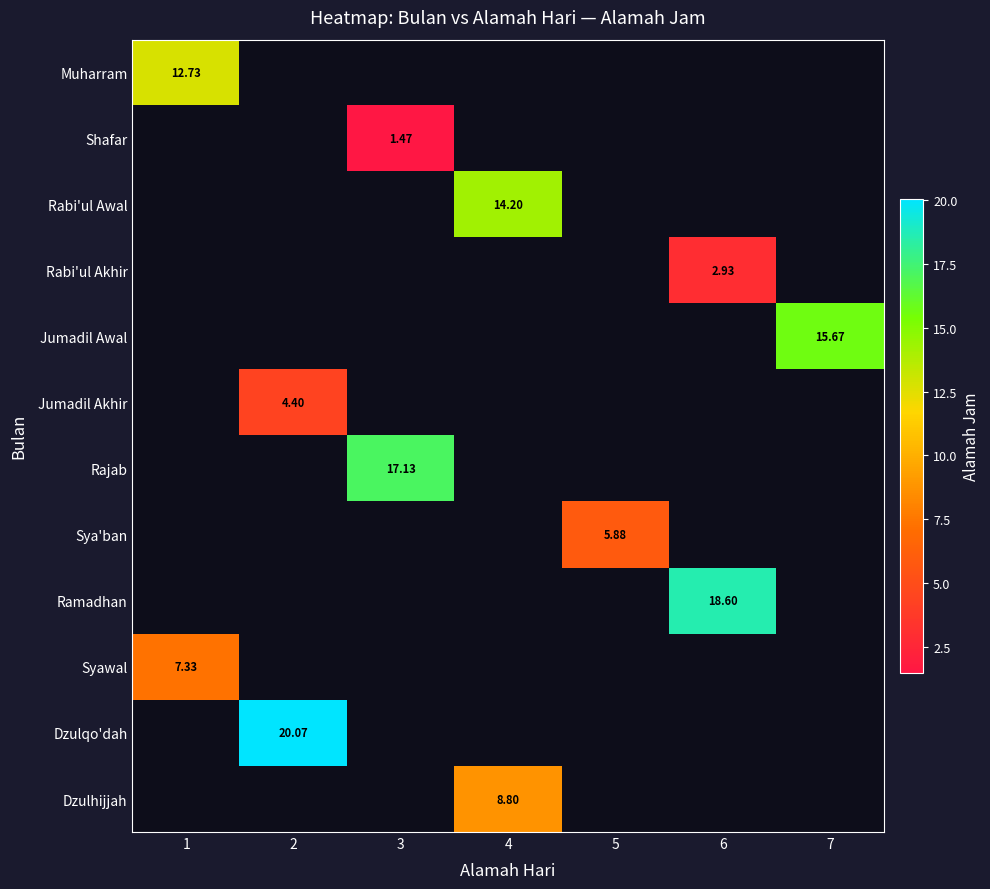

At how many categories does at least one series exceed 17?

3